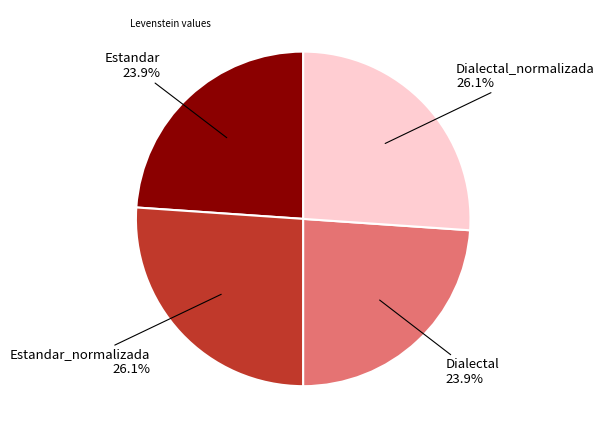

Is there a majority slice in this chart?

No